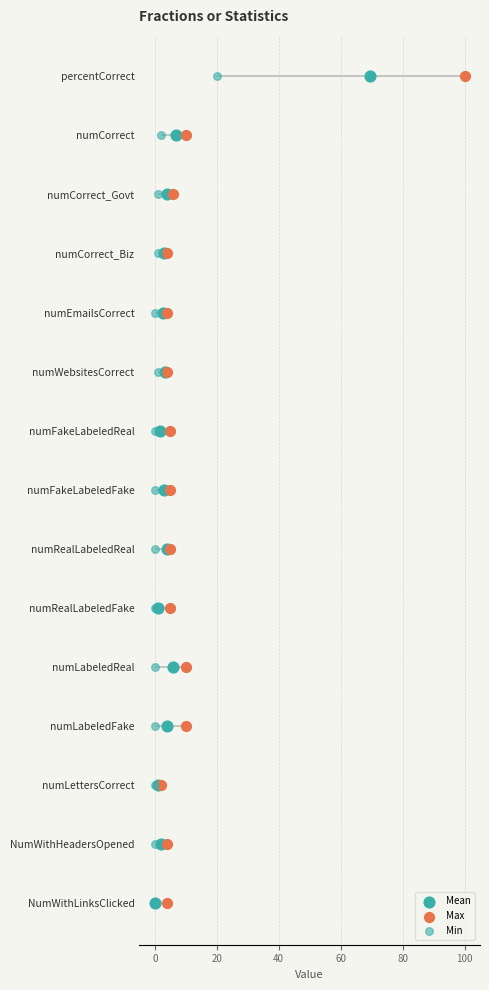

Is the value of Max at 80 greater than the value of Mean at 40?

No